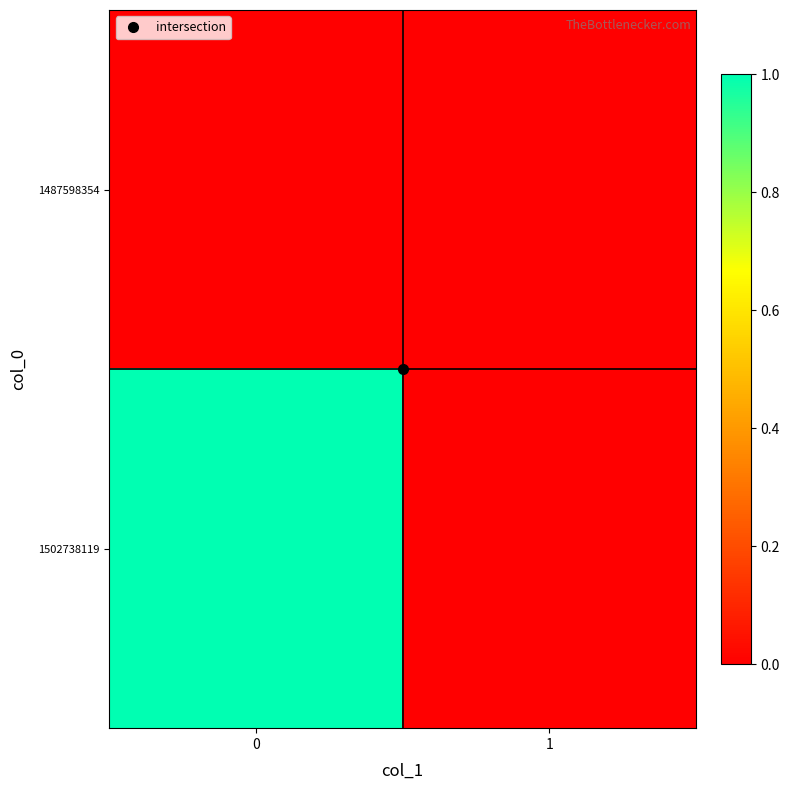

Rank the series by their maximum value, from highest to lowest.

1502738119, 1487598354